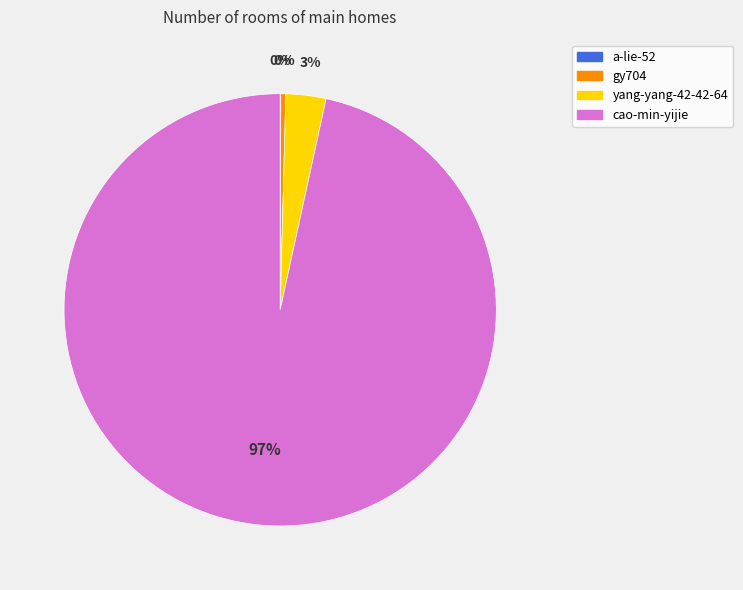

What is the largest slice in the pie chart?

cao-min-yijie